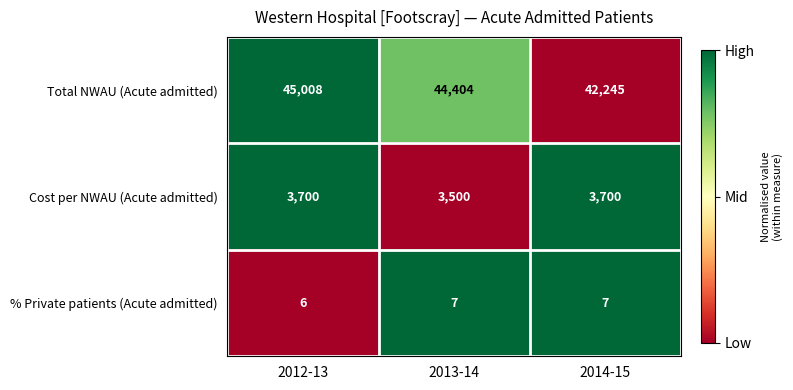

What is the difference between the maximum and minimum values in the Total NWAU (Acute admitted) series?

2763